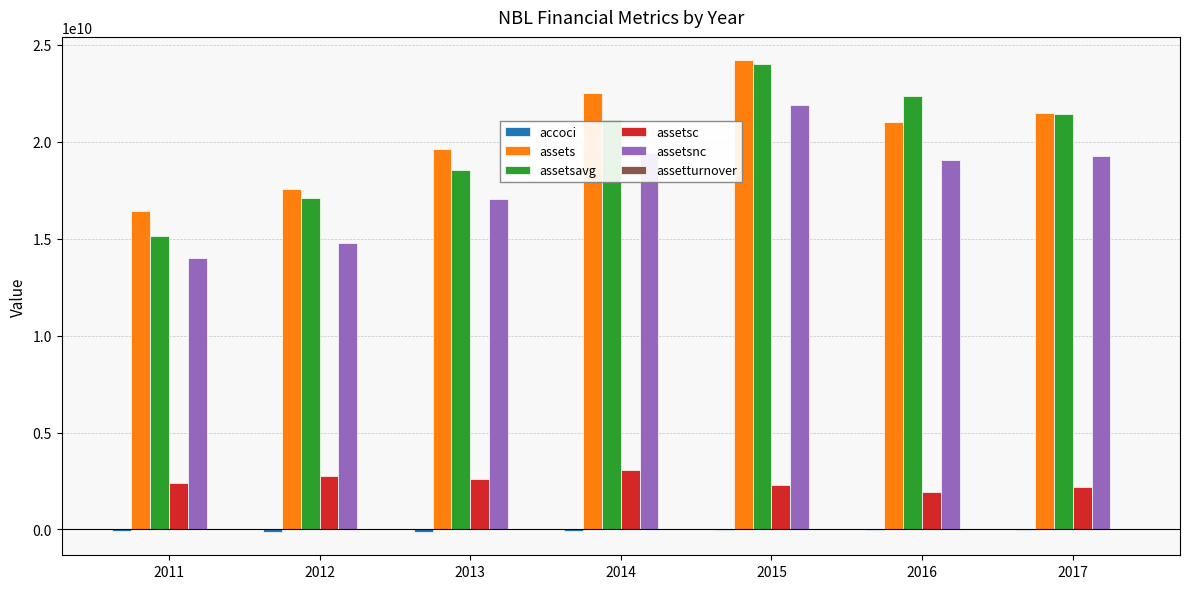

True or false: assetsc has a value of 2418000000.0 at 2011.

True